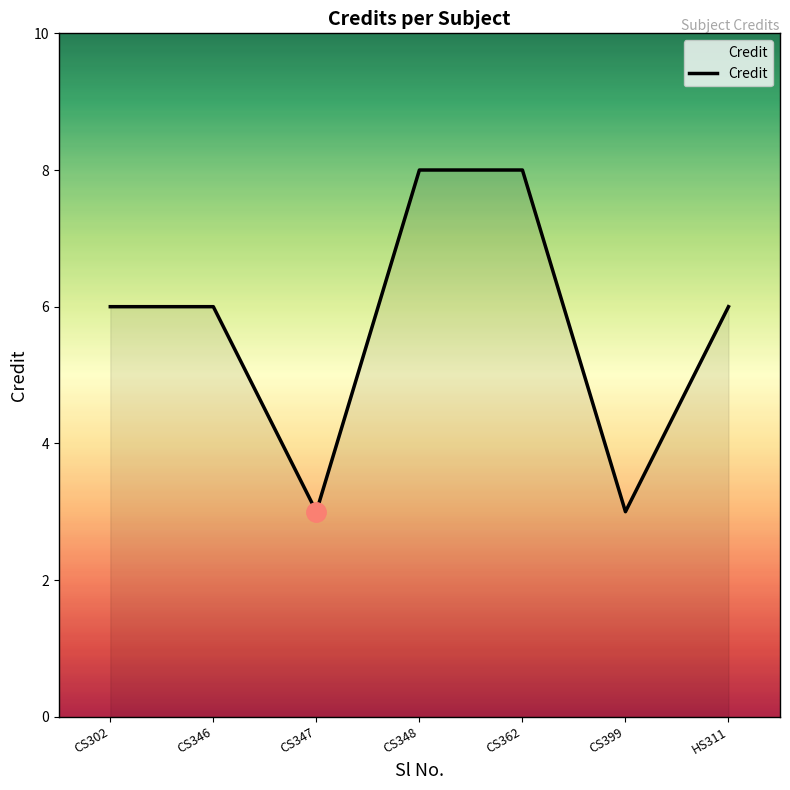

What position from the left is CS362?

5